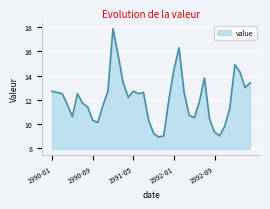

What is the smallest value displayed?

8.9